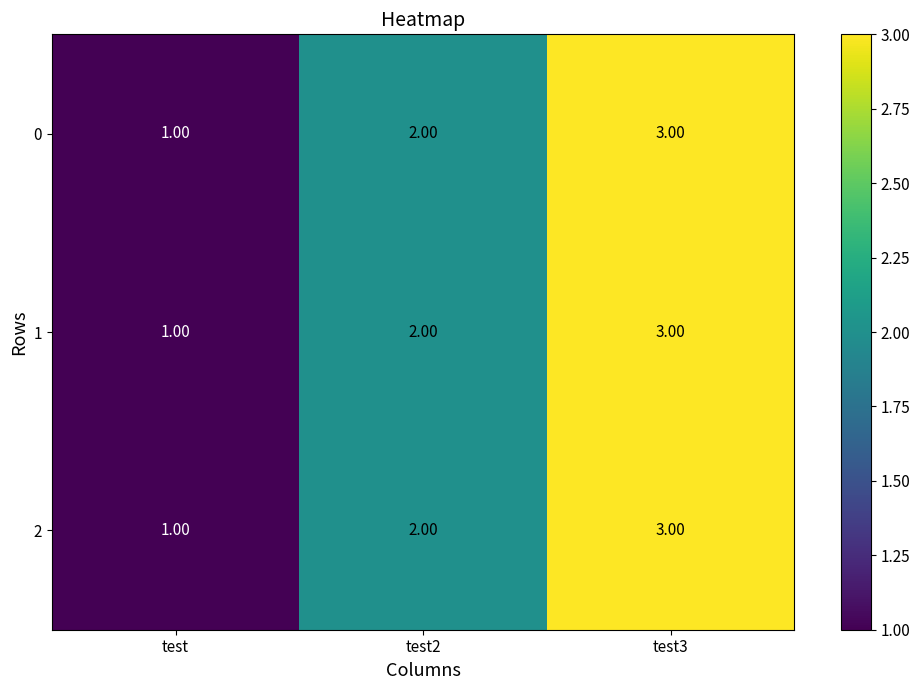

Is the value of 1 at test2 greater than the value of 2 at test?

Yes